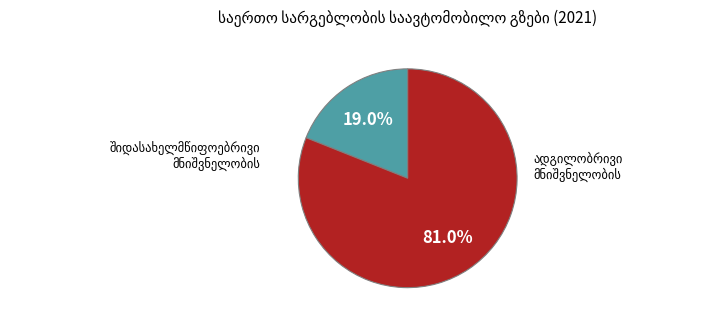

To the nearest percent, what percentage of the pie is ადგილობრივი მნიშვნელობის?

81%